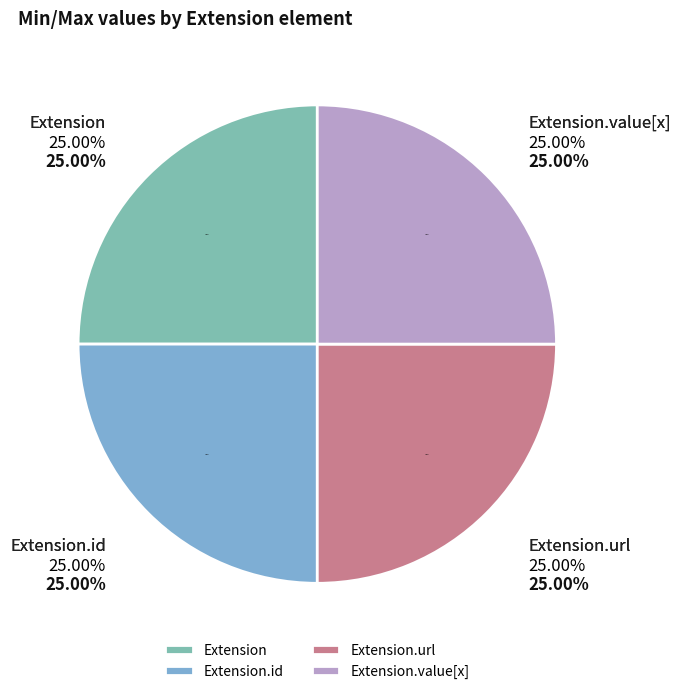

Does any single category account for the majority?

Yes